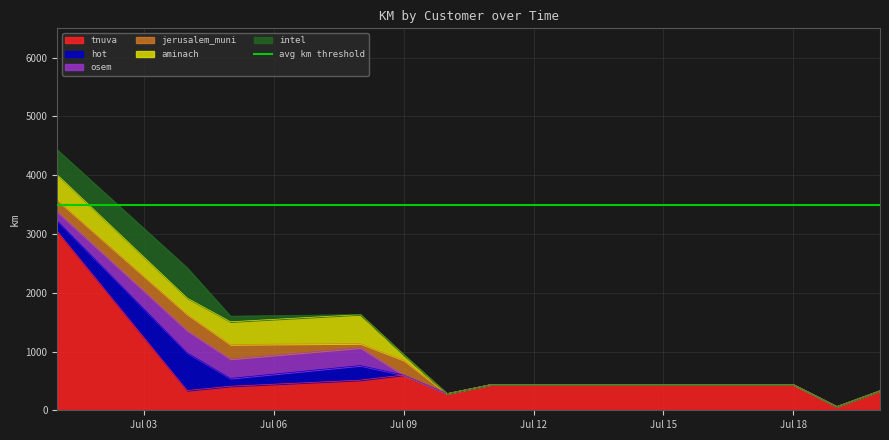

What are all the series names shown in the legend?

tnuva, hot, osem, jerusalem_muni, aminach, intel